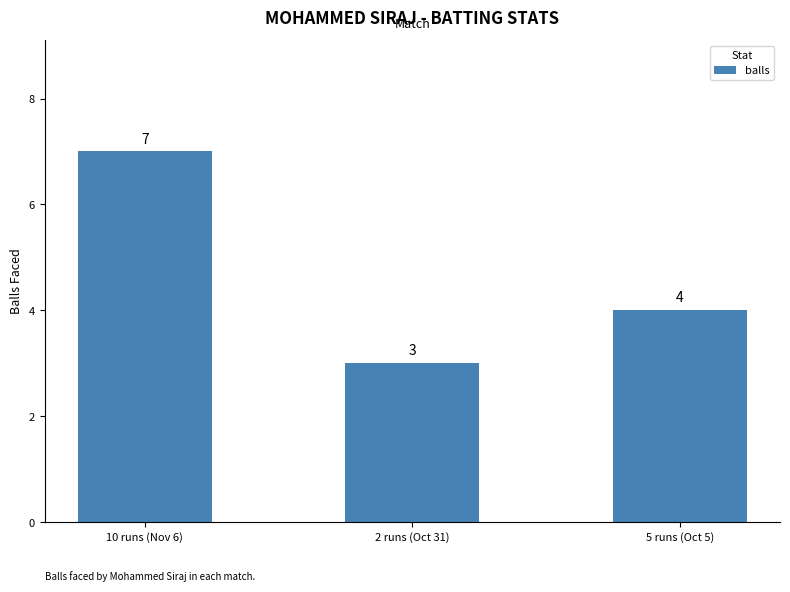

What is the difference between the maximum and minimum values?

4